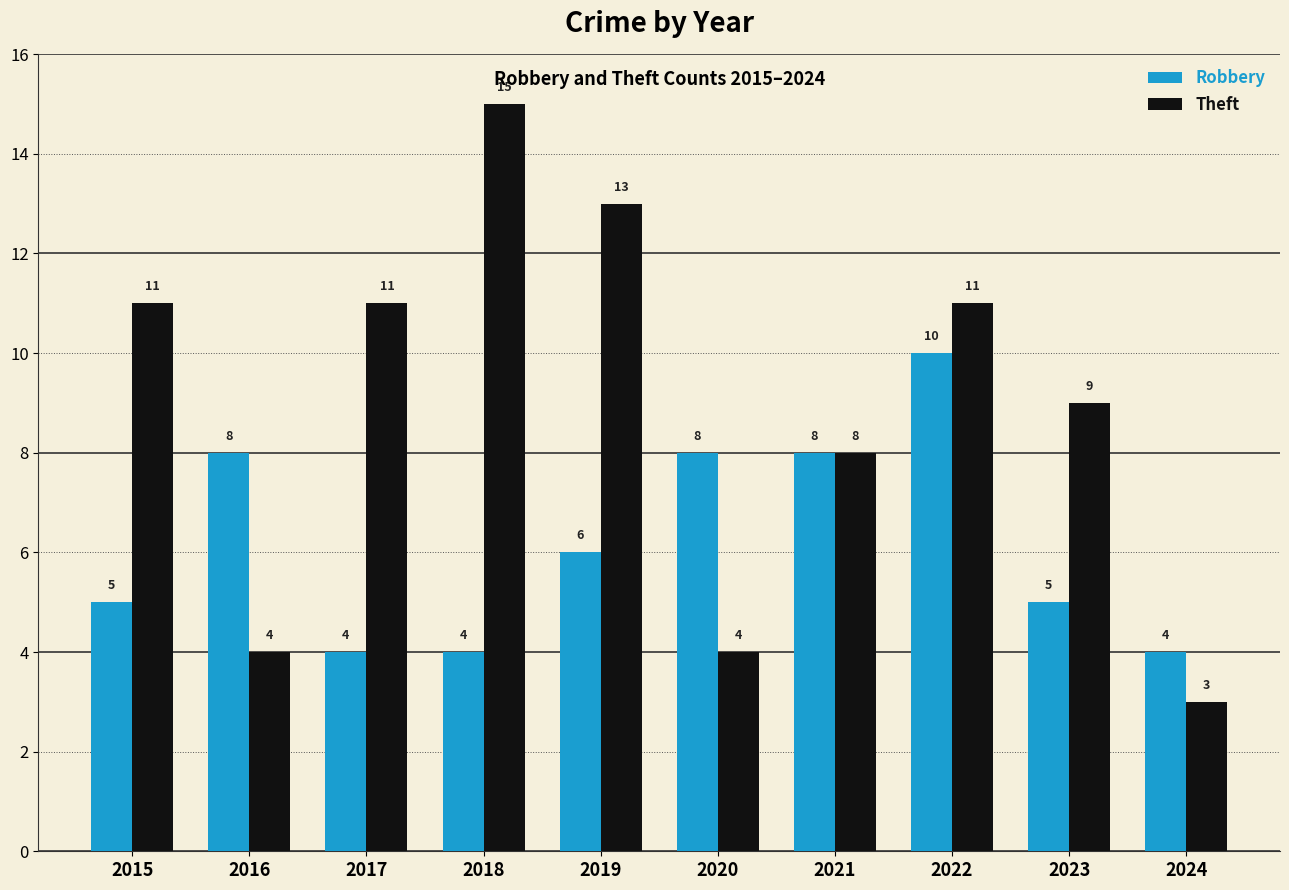

What is the value of the Robbery bar at the 2nd from the left?

8